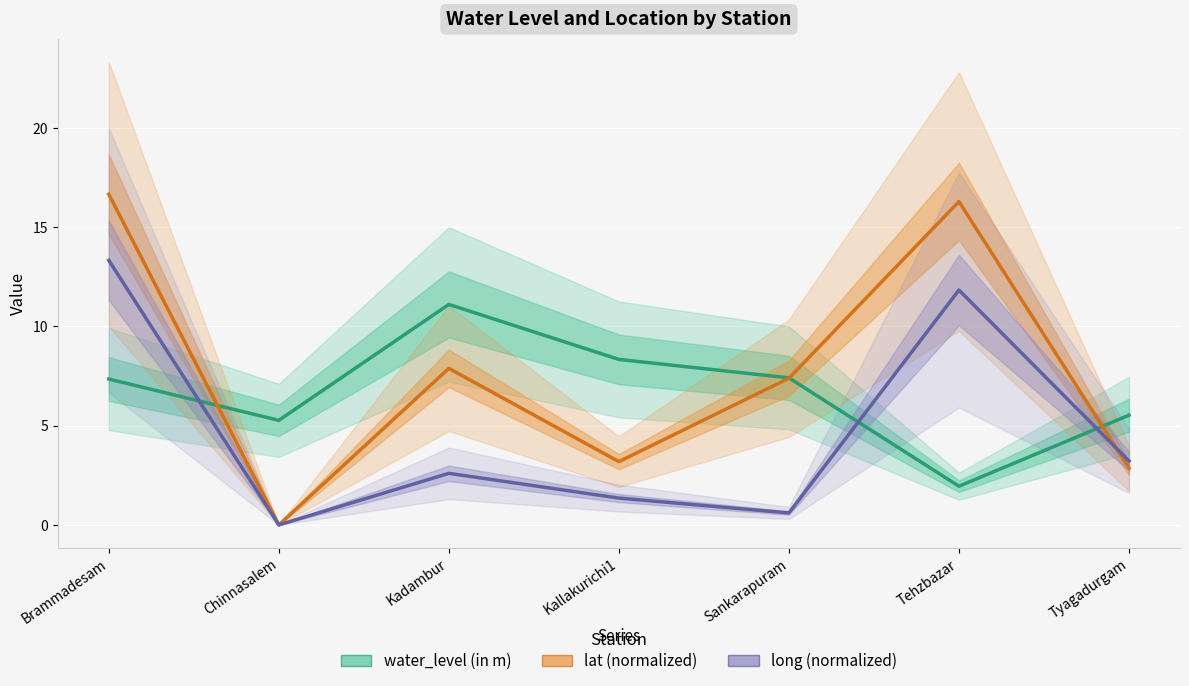

Which series has the largest range (max minus min)?

lat (normalized)